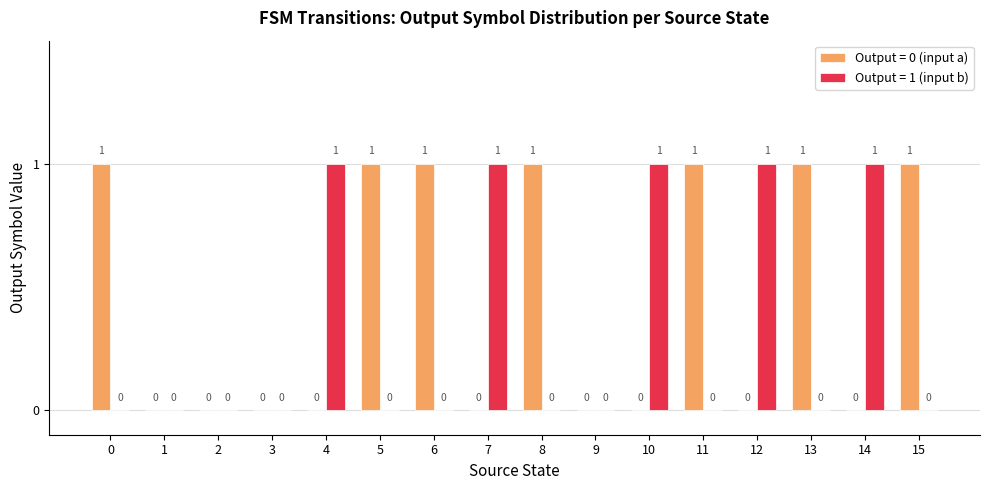

Is it true that Output = 1 (input b) equals 0 at 1?

True